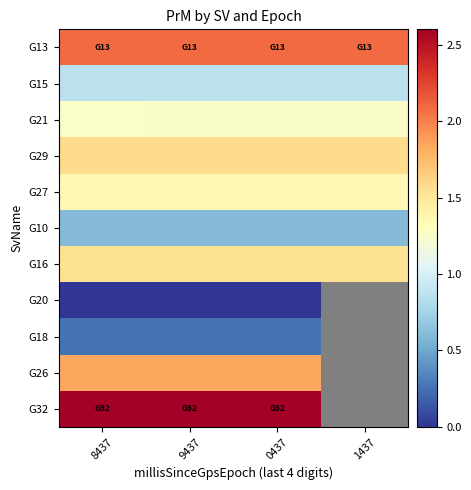

List the labels in order of G20 value, largest first.

8437, 9437, 0437, 1437